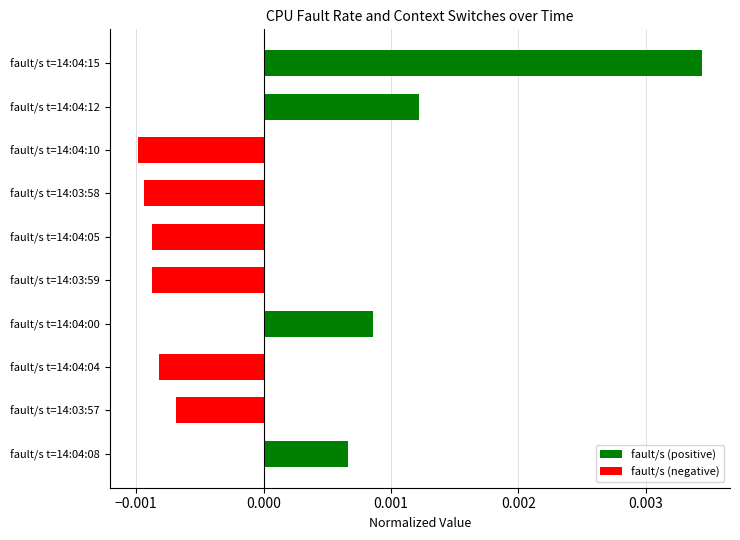

How many bars are there in total?

10